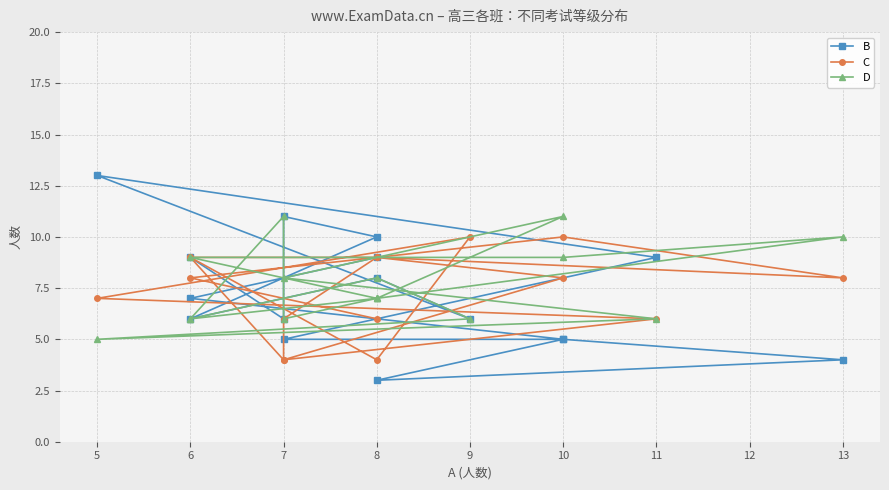

Where is the first local minimum for B?

8